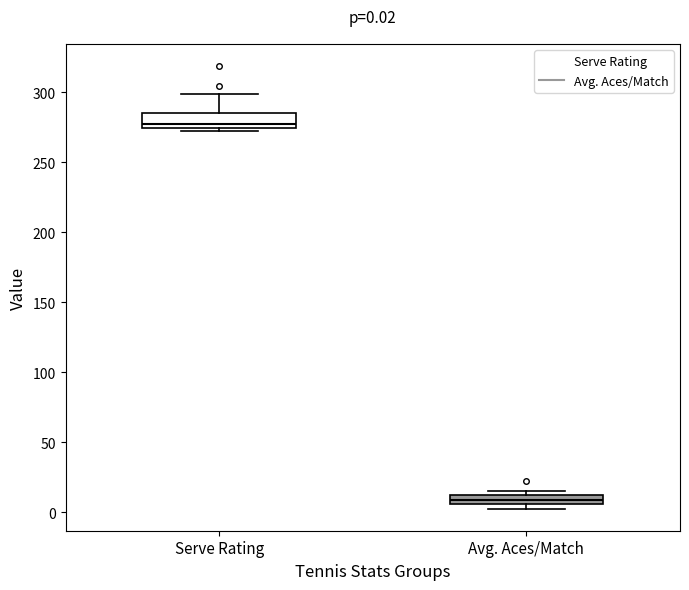

Which box's median line is the lowest?

Avg. Aces/Match